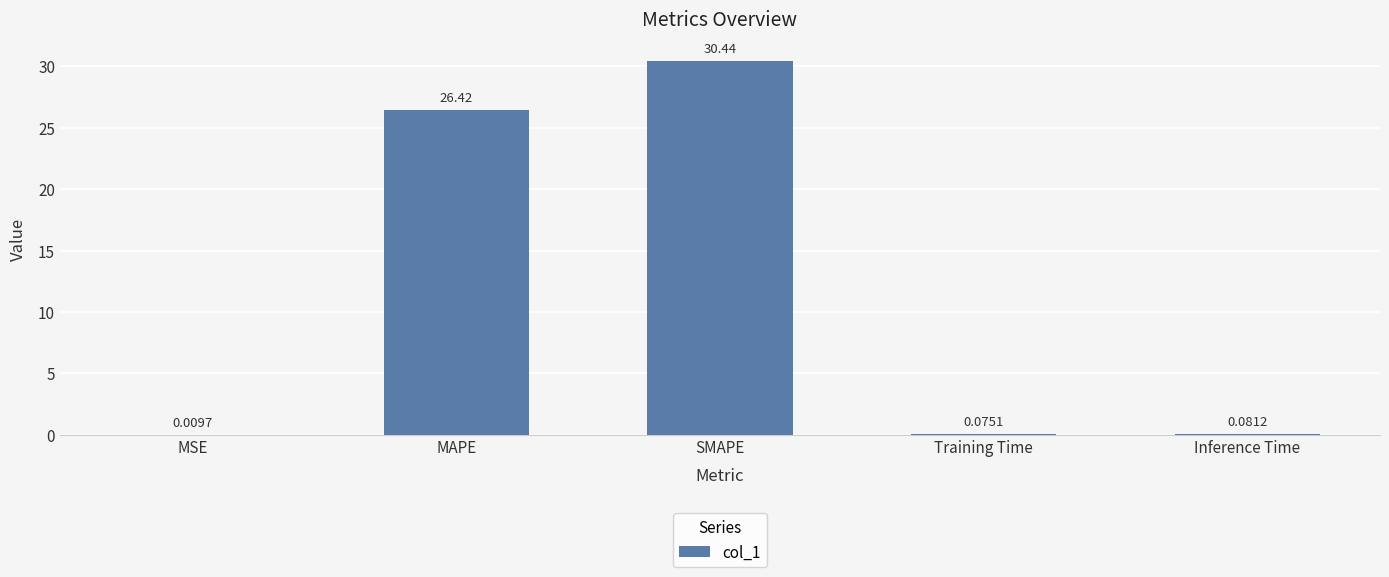

At which label is the value closest to 15?

MAPE